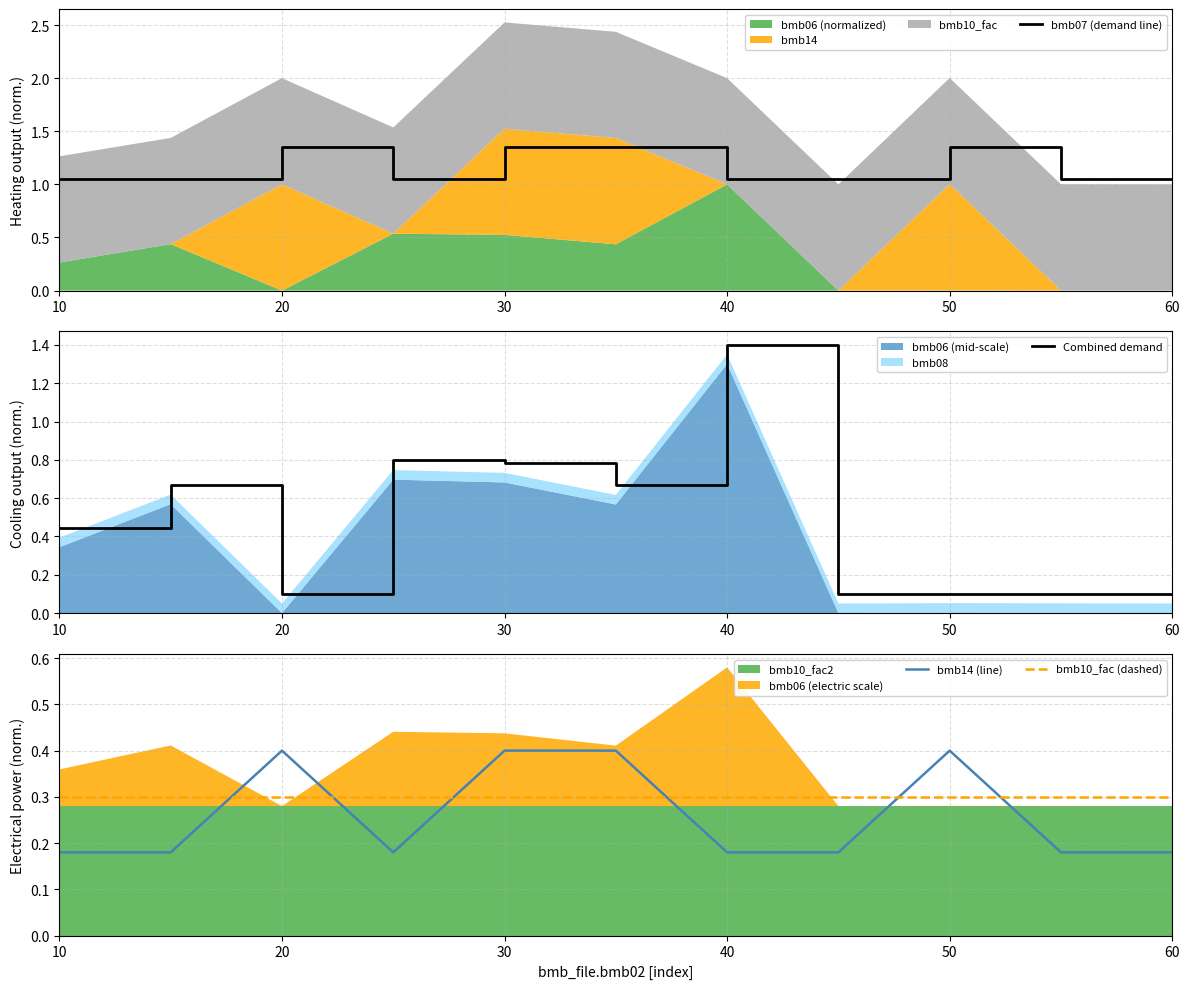

Does the chart display data point markers on the line(s)?

No